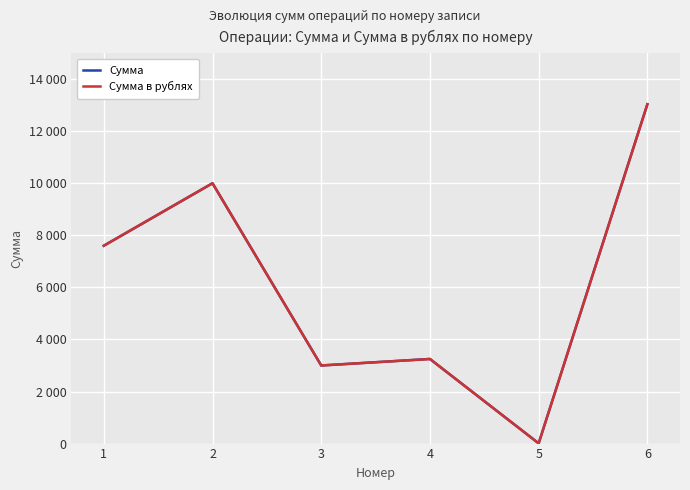

What is the total value across all series at 2?

20000